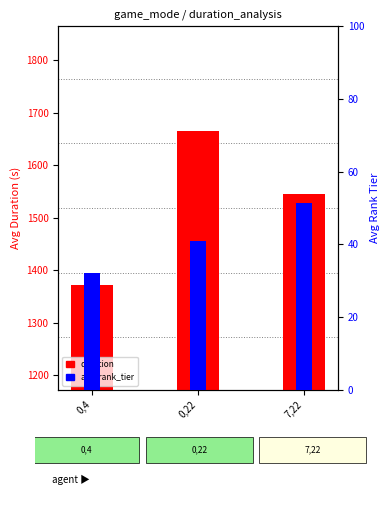

What is the value of the duration bar at the 3rd from the left?

1544.8